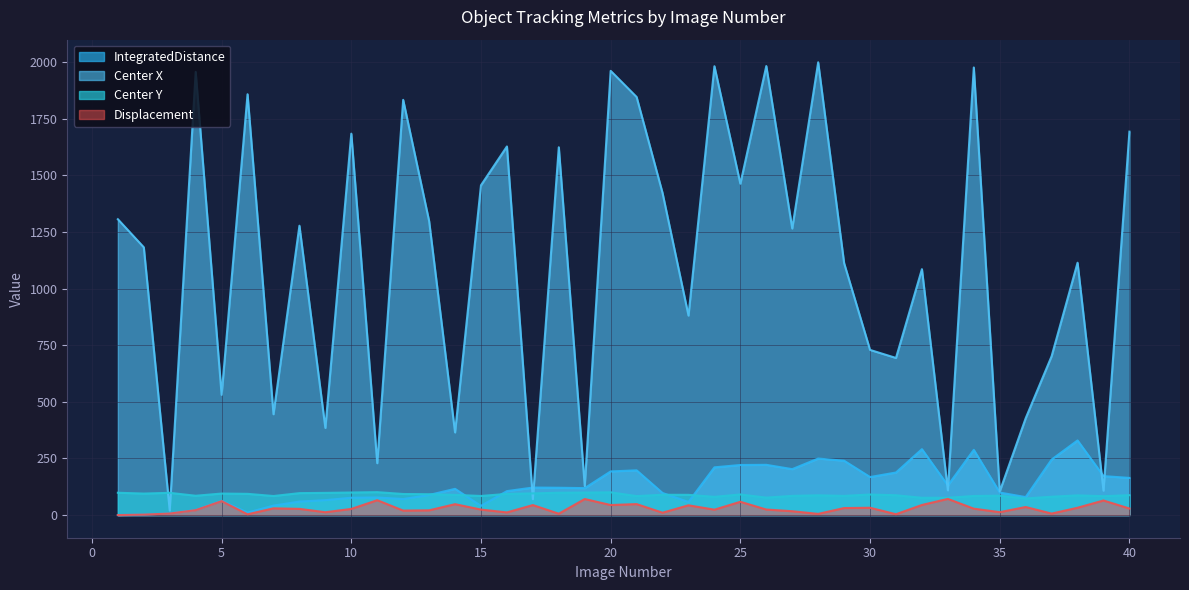

What is the difference between the maximum and minimum values in the Location_Center_X series?

1978.9